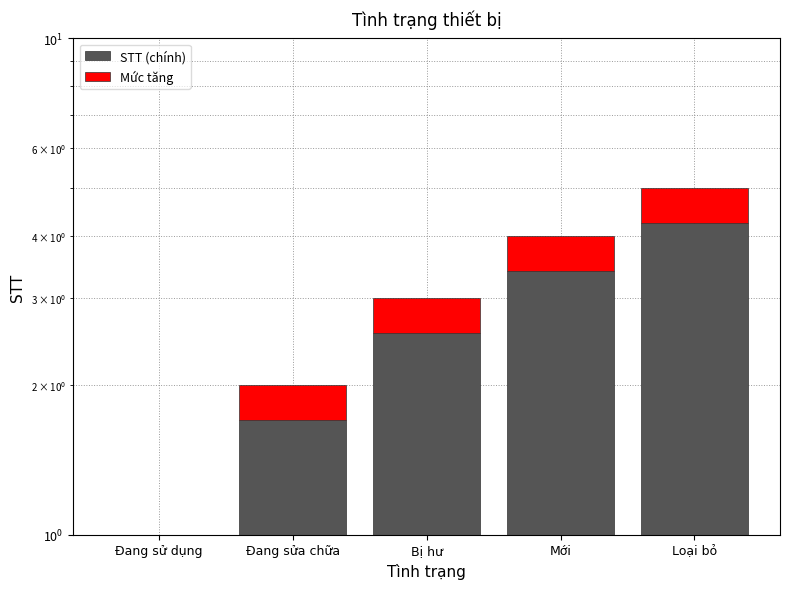

Where is Mức tăng nearest to the value 0?

Đang sử dụng